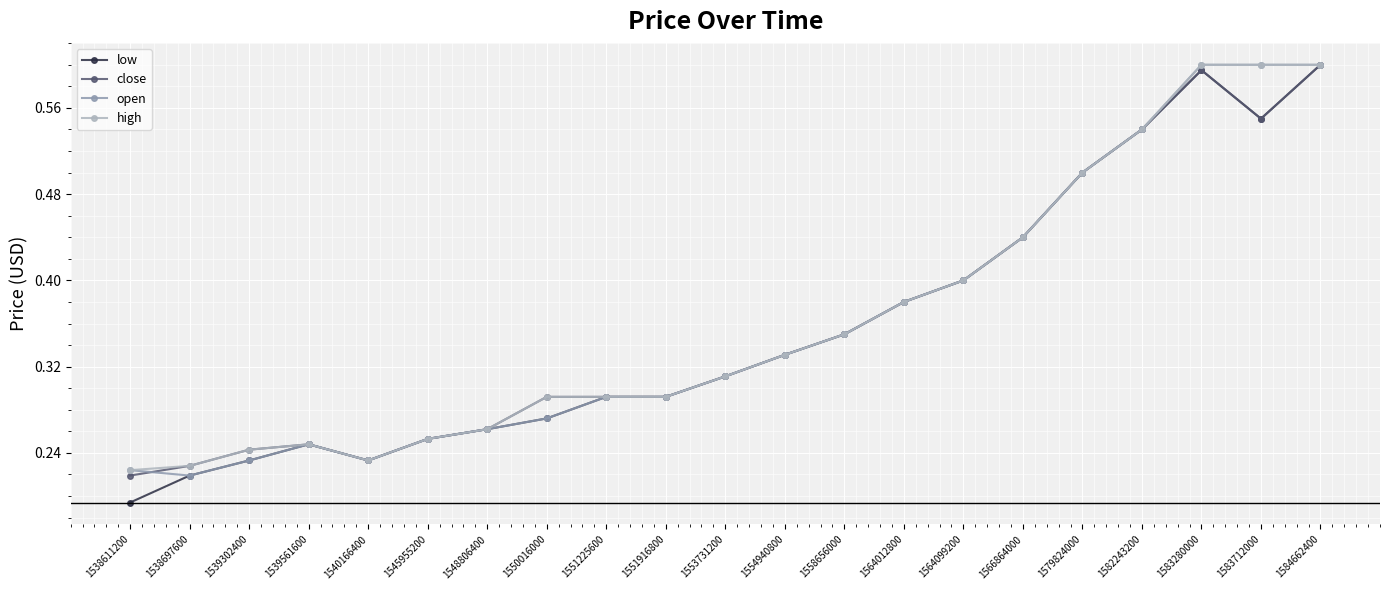

The value of open at 1564012800 is 0.4. True or false?

True